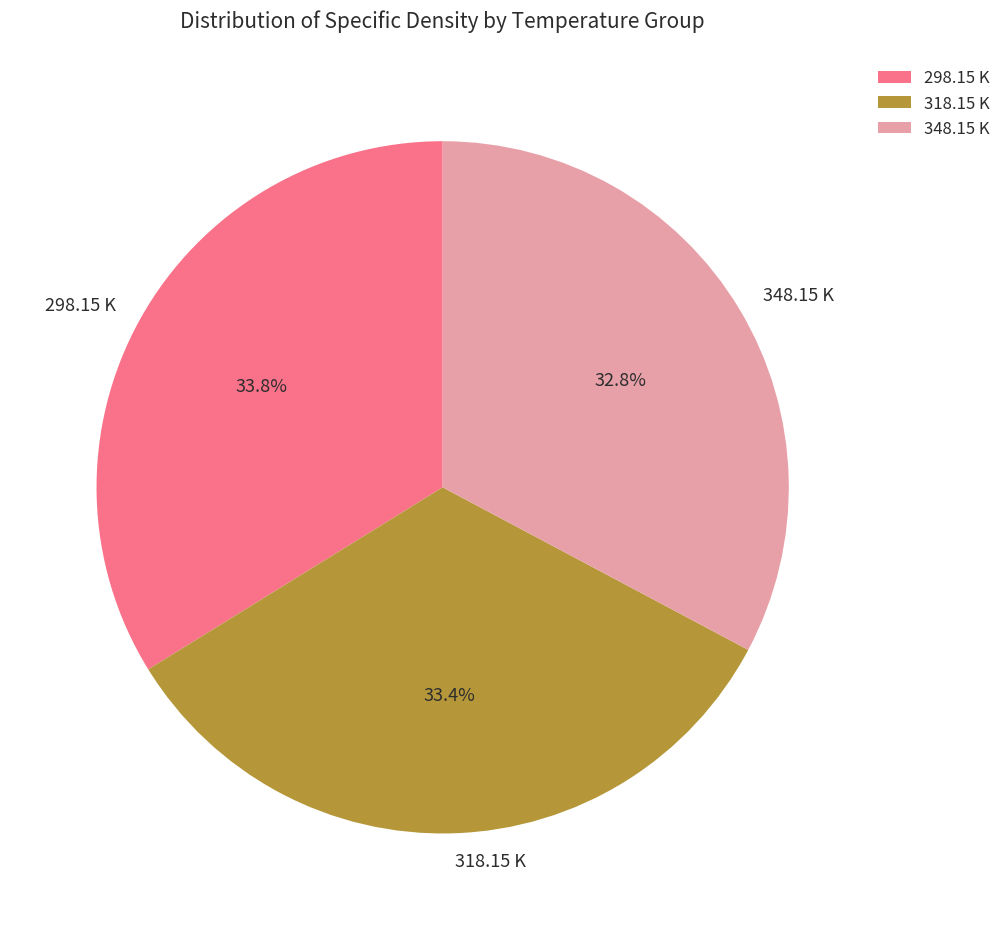

Is 348.15 K the majority of the pie?

No